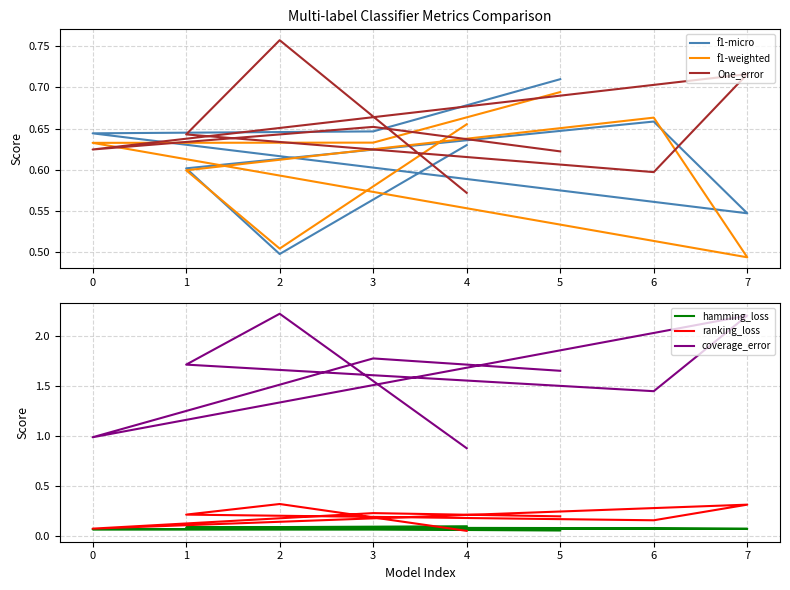

How many times do f1-weighted and One_error cross each other?

6